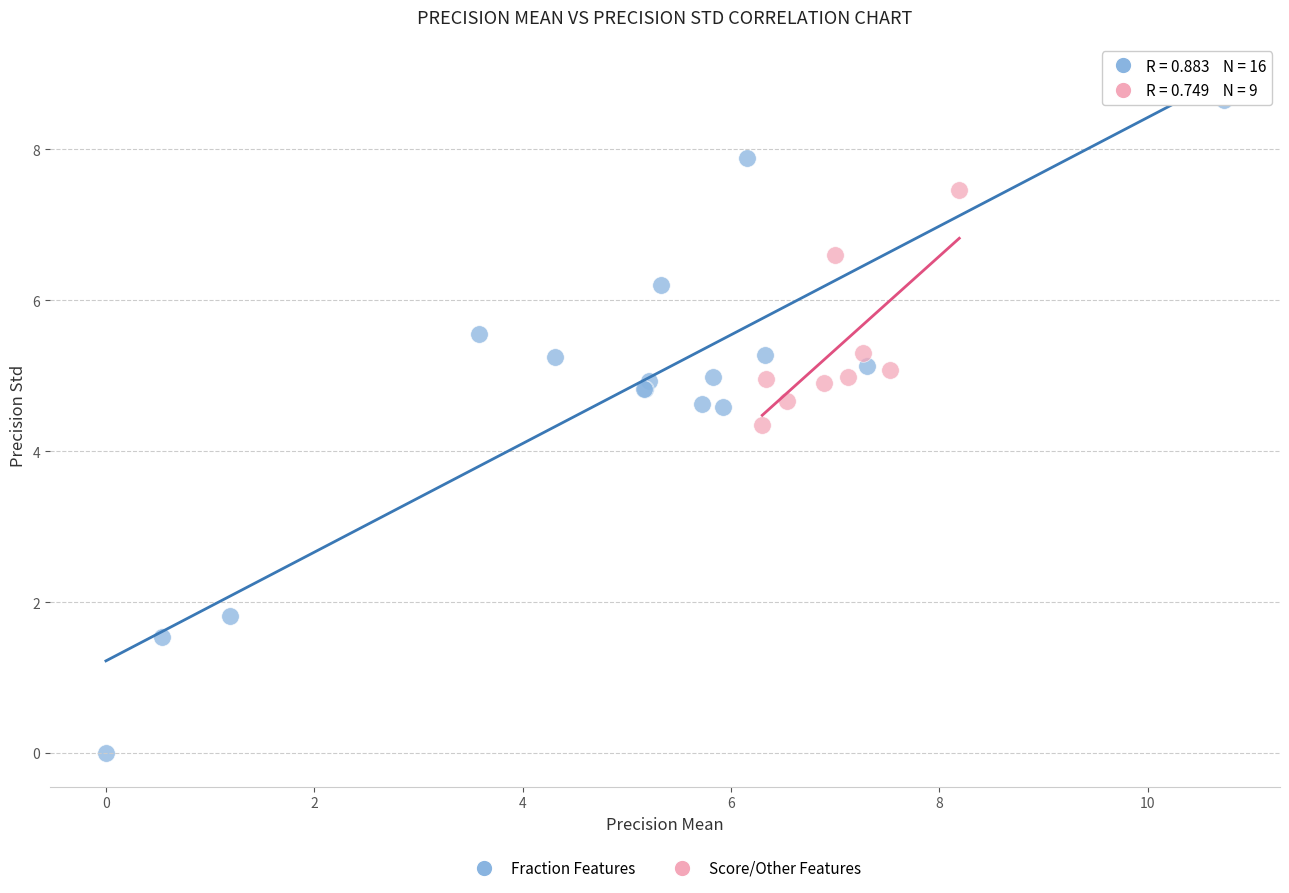

Which series contains the highest Y value?

Fraction Features